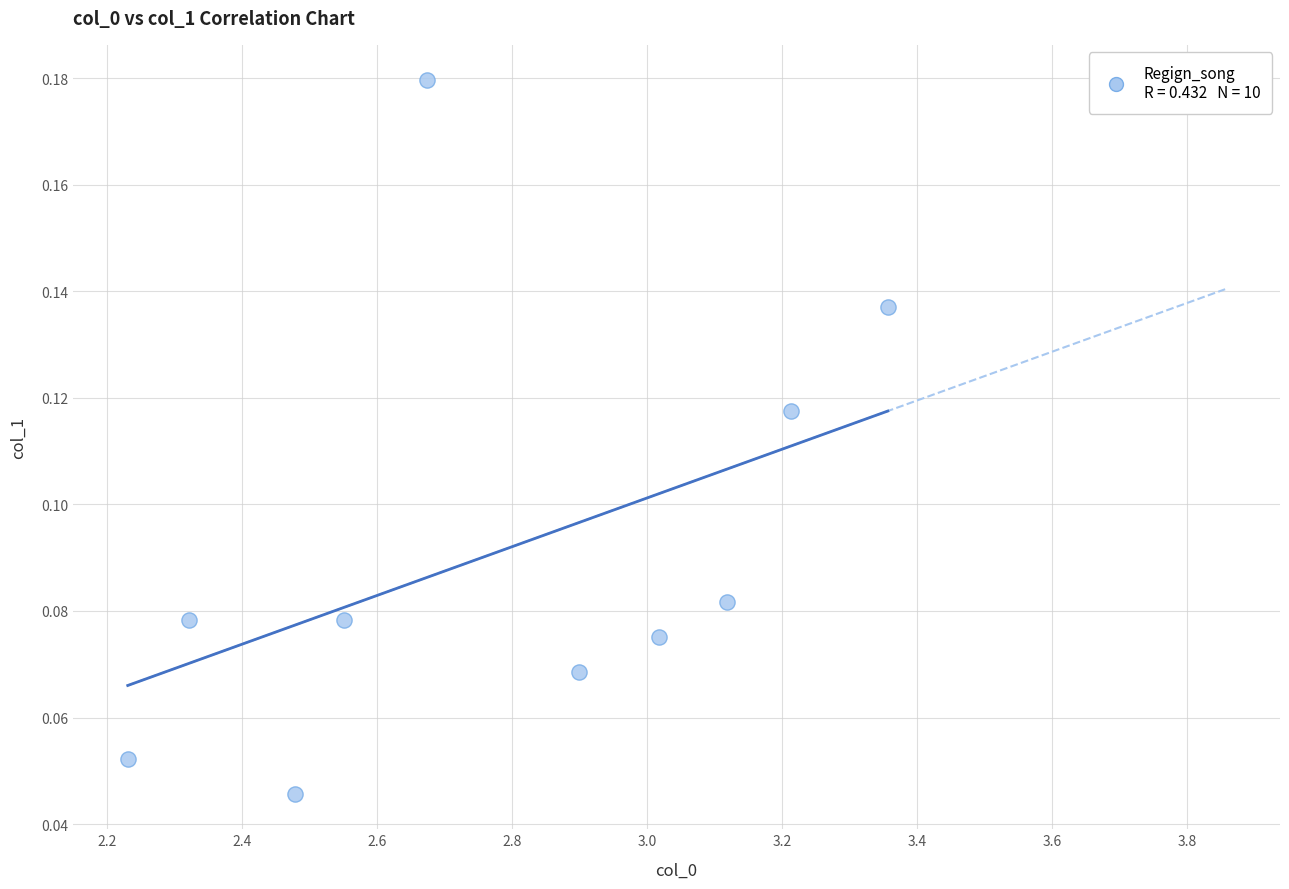

What is the range of X values (max minus min)?

1.1